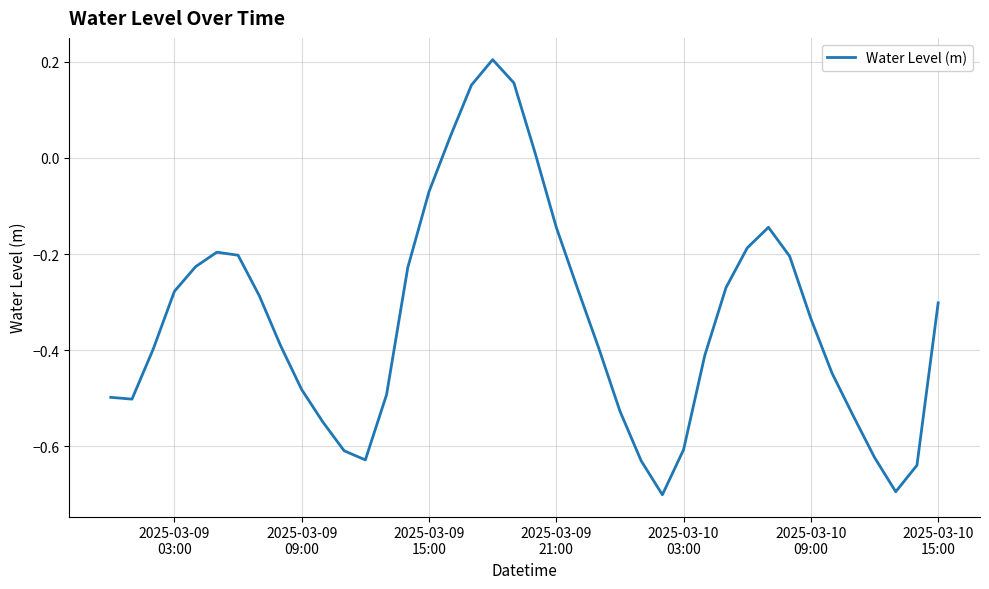

What is the difference between the maximum and minimum values?

0.9